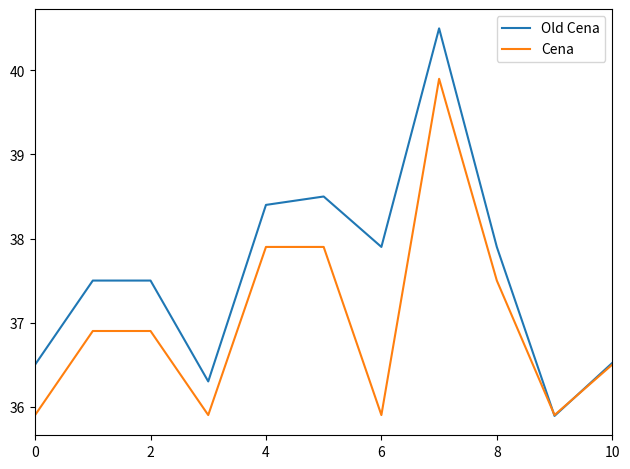

What is the greatest value displayed?

40.5